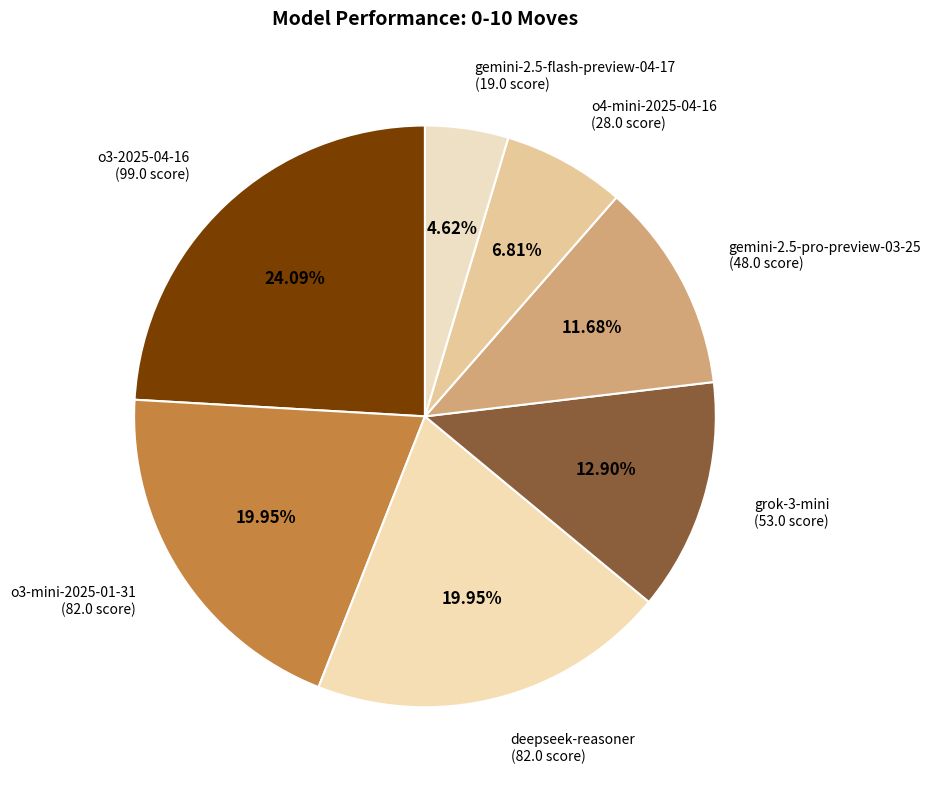

Is the sum of gemini-2.5-flash-preview-04-17 and o3-2025-04-16 greater than half?

No